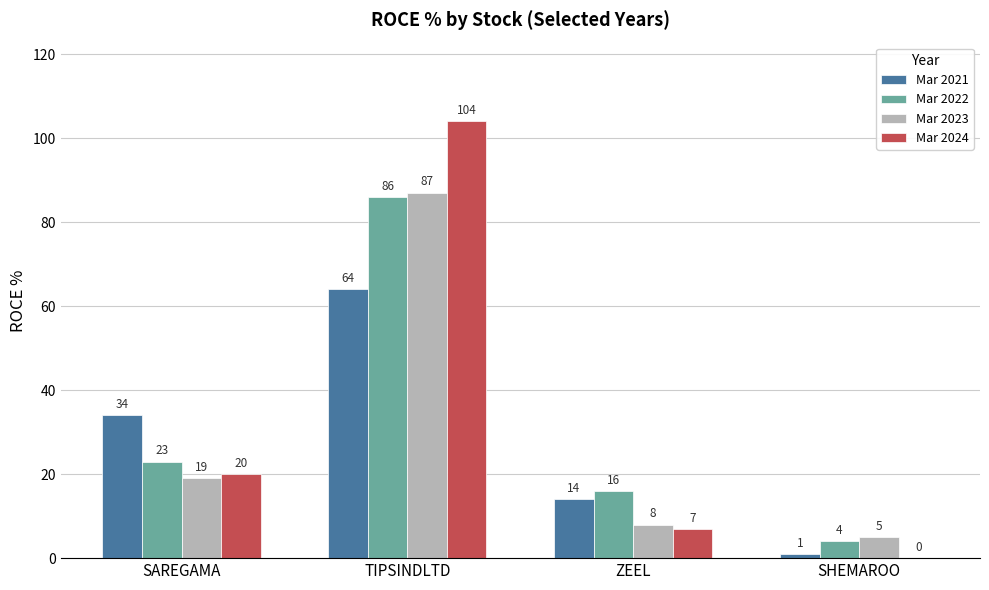

What is the highest value of the Mar 2021 series?

64